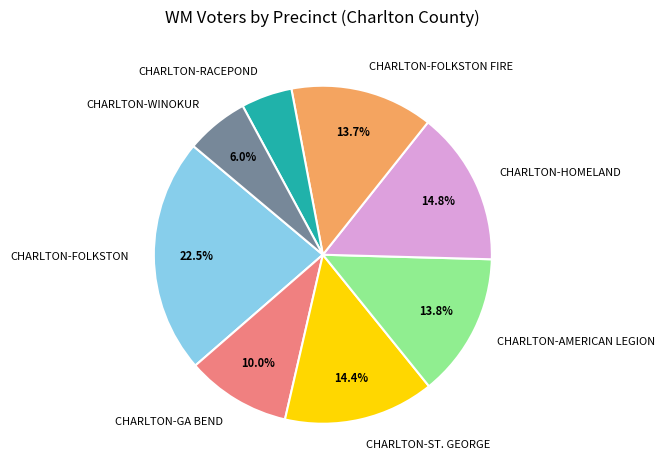

Does CHARLTON-AMERICAN LEGION account for over 50% of the chart?

No